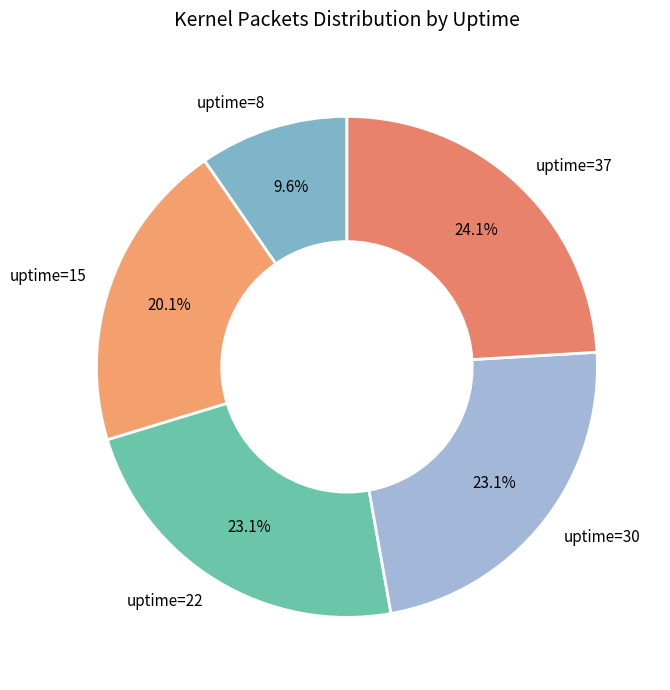

To the nearest percent, what is the difference between the largest and smallest slice percentages?

14%